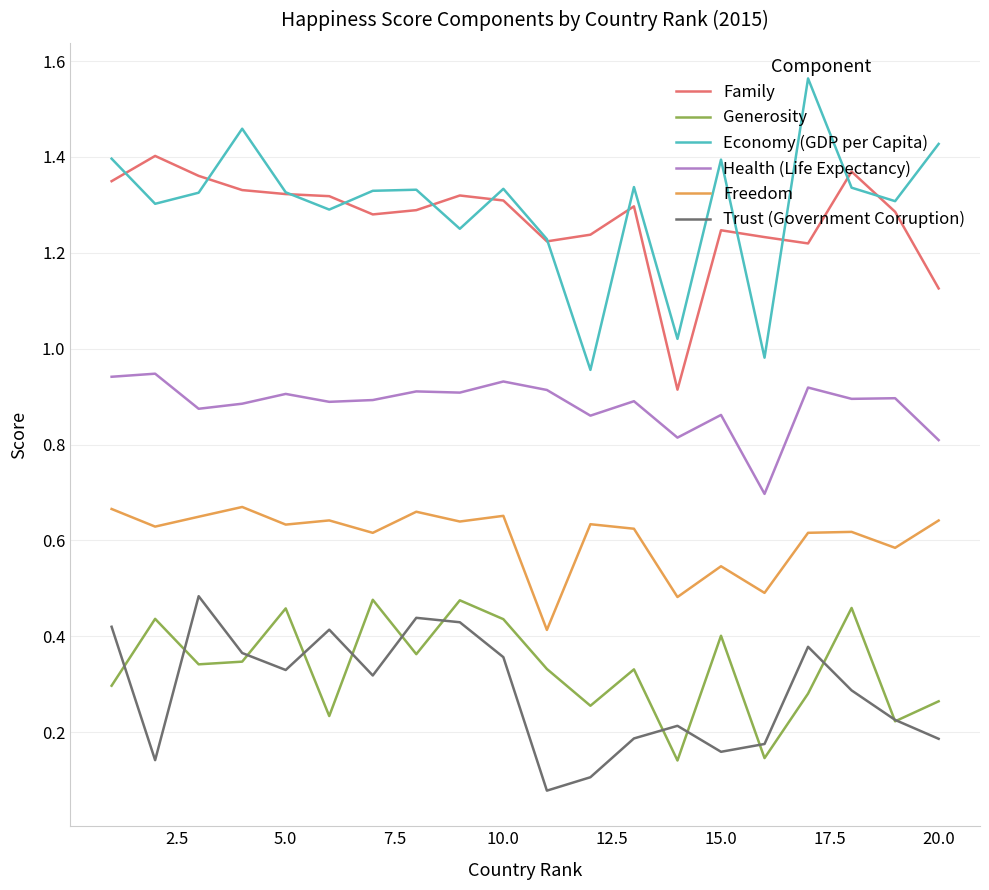

Which series has the largest range (max minus min)?

Economy (GDP per Capita)